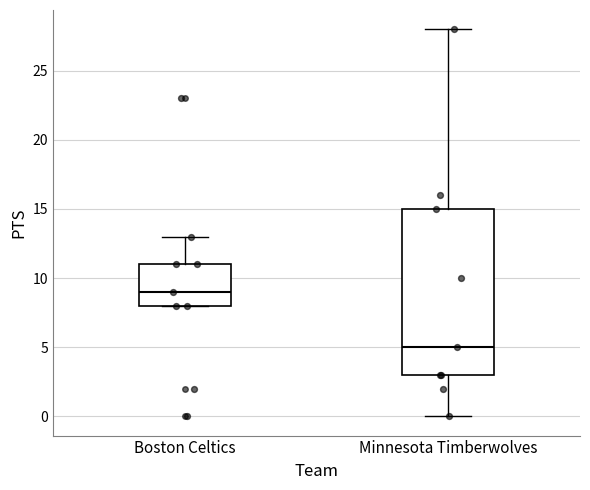

Reading left to right, read every box against the y-axis: the position of its median line, the range the box covers, and the ends of its whiskers. The values are not printed on the chart, so give them approximately, as read against the axis.

Boston Celtics: median 9, box 8 to 11, whiskers 8 to 13
Minnesota Timberwolves: median 5, box 3 to 15, whiskers 0 to 28